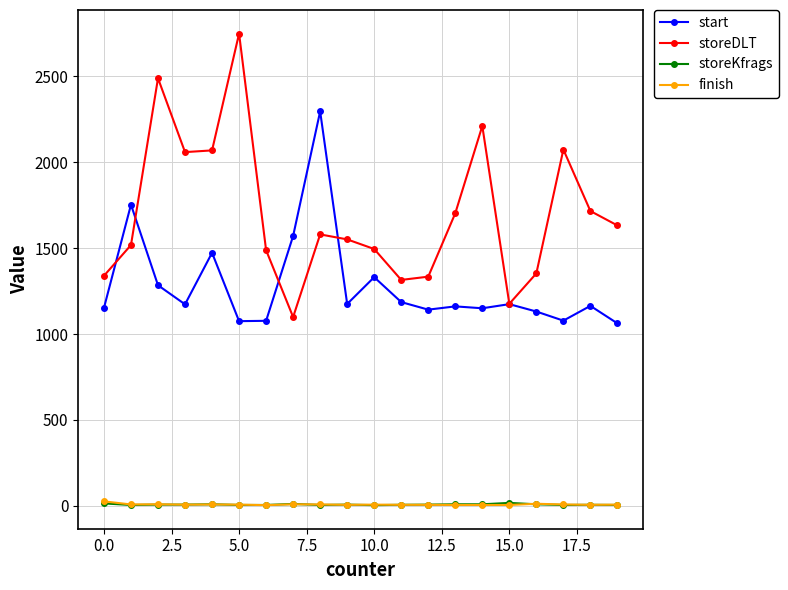

True or false: finish and start cross at least once.

False